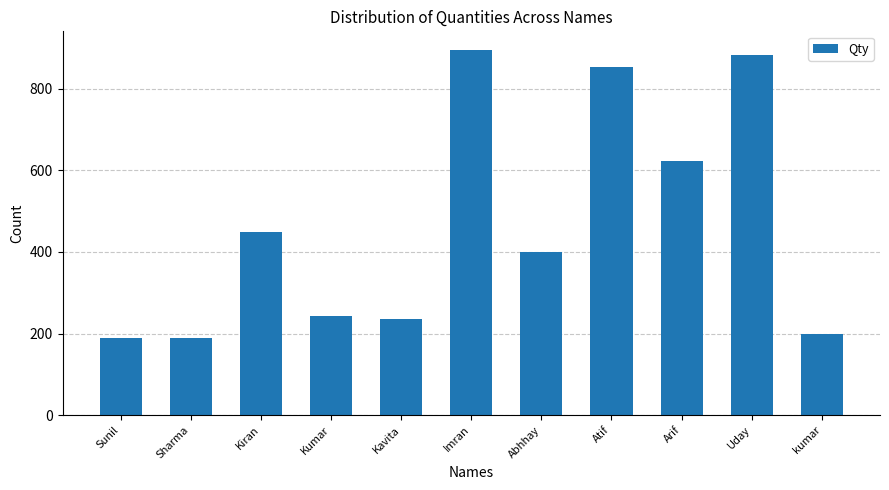

What is the change in value from Kavita to Abhhay?

+165